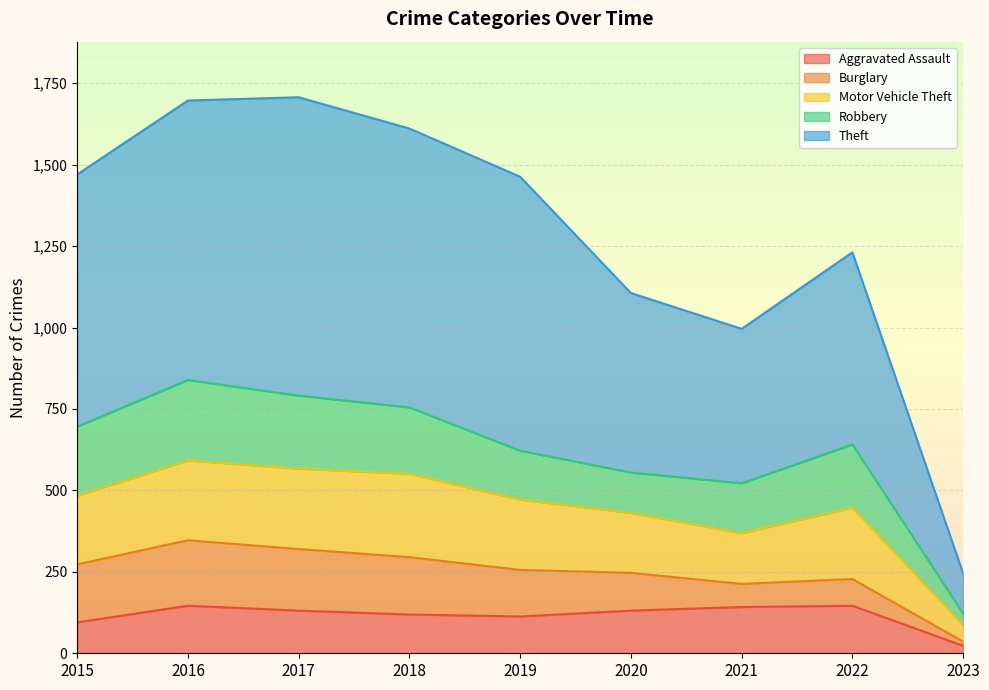

At which label does Aggravated Assault reach its minimum?

2023